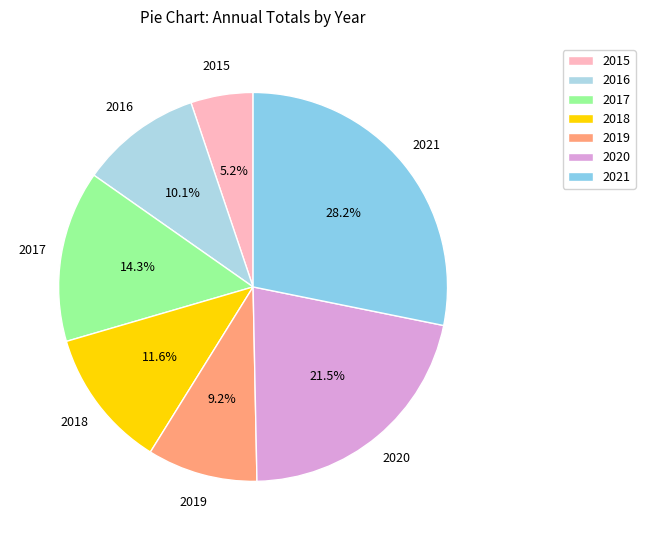

Is there a majority slice in this chart?

No